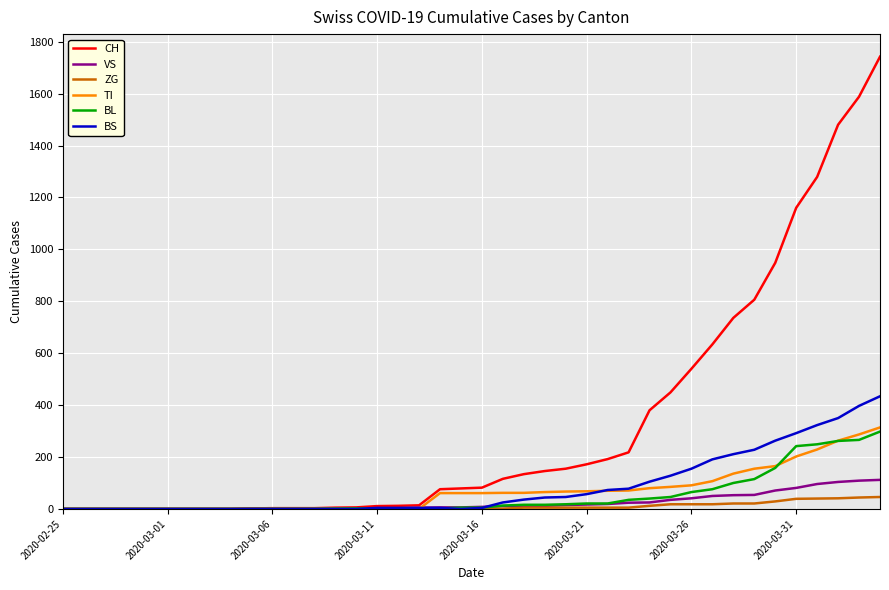

Which series has the largest range (max minus min)?

CH